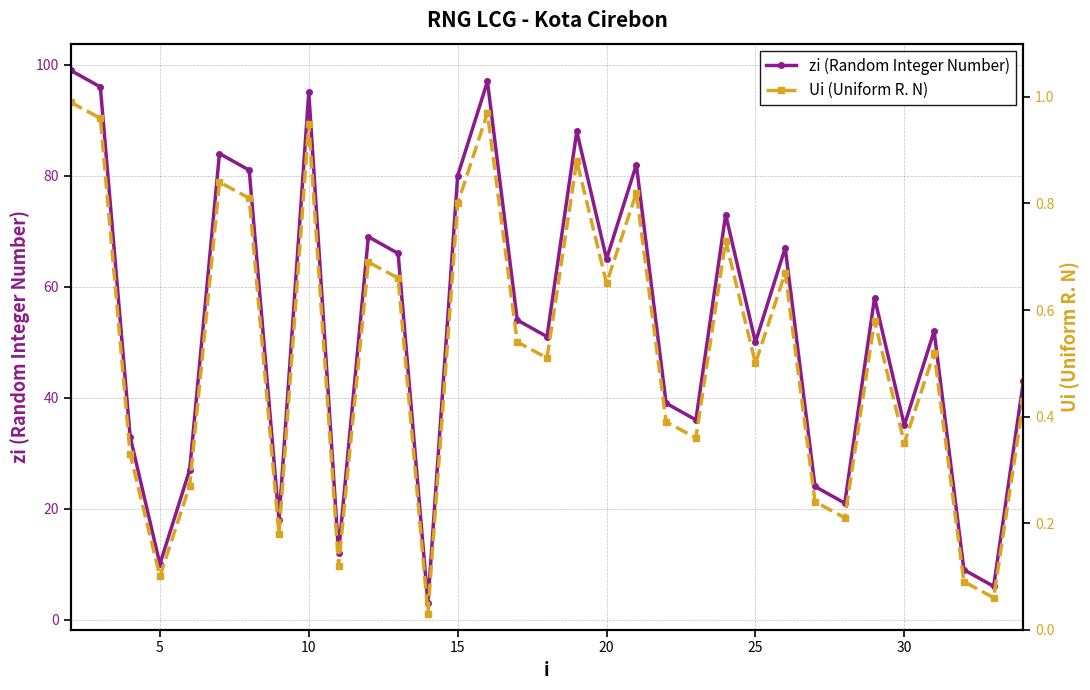

What is the value of the Ui (Uniform R. N) point at the 6th from the left?

0.8